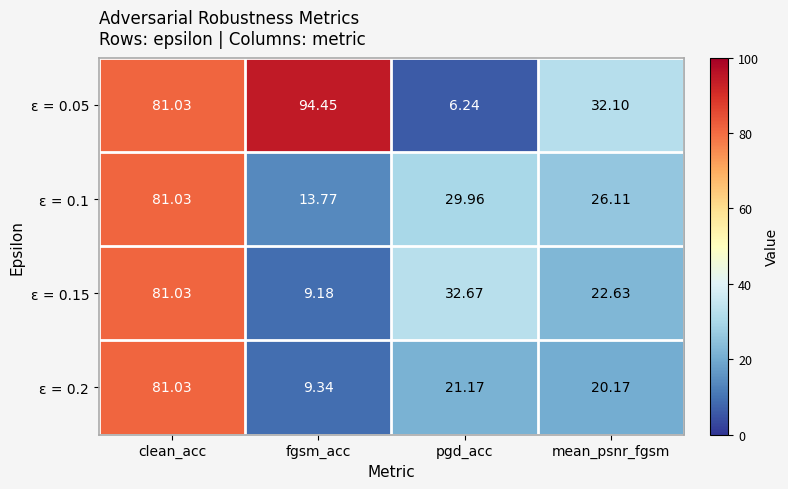

At which label does ε = 0.05 first exceed 81?

clean_acc